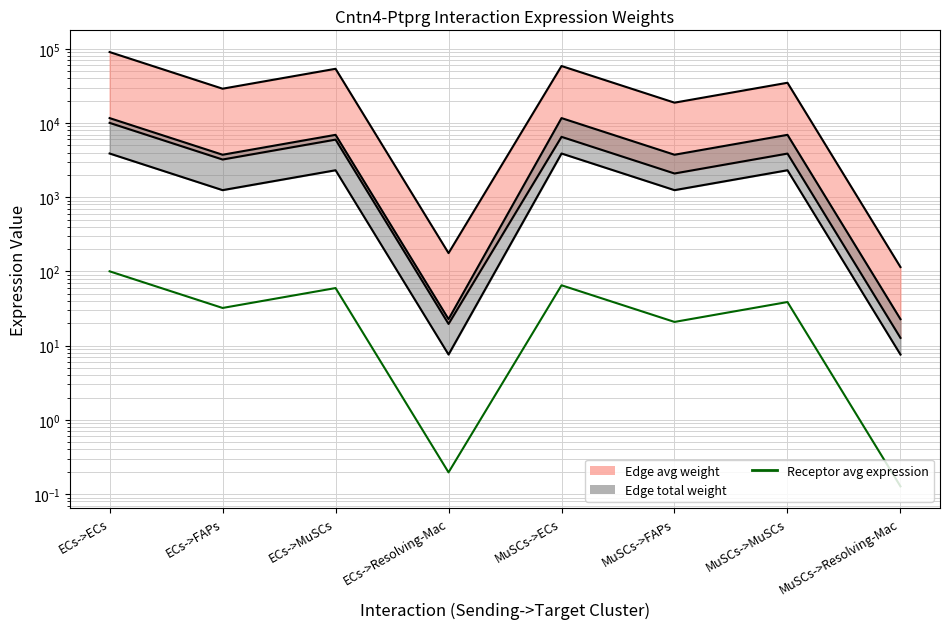

Reading left to right, extract all data points from this chart.

100.5	32.2	59.8	0.2	65.1	20.9	38.7	0.1